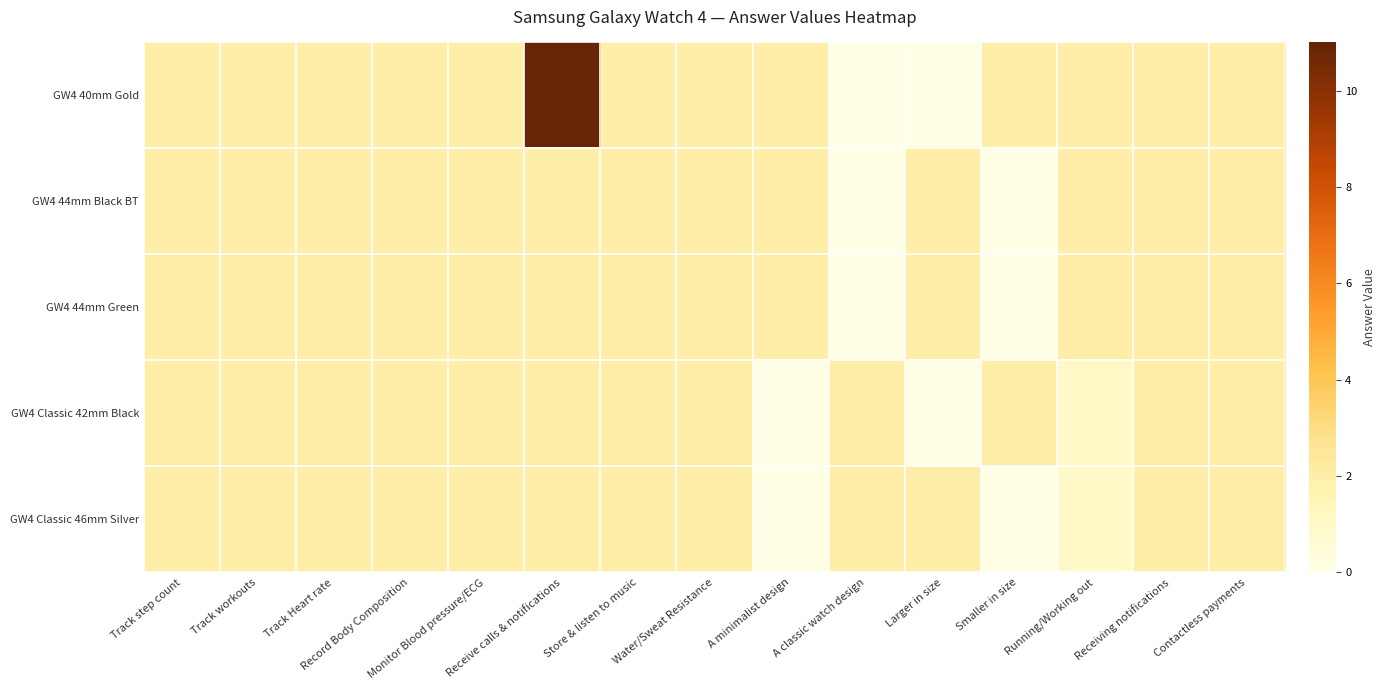

At which category is the sum across all series the highest?

Receive calls & notifications